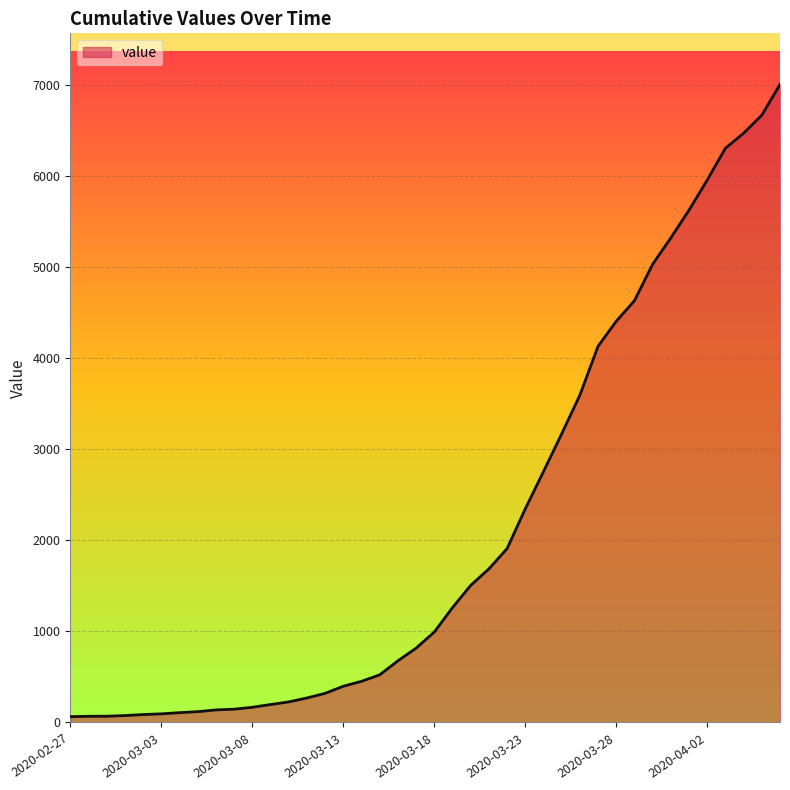

How many lines are shown in the chart?

1